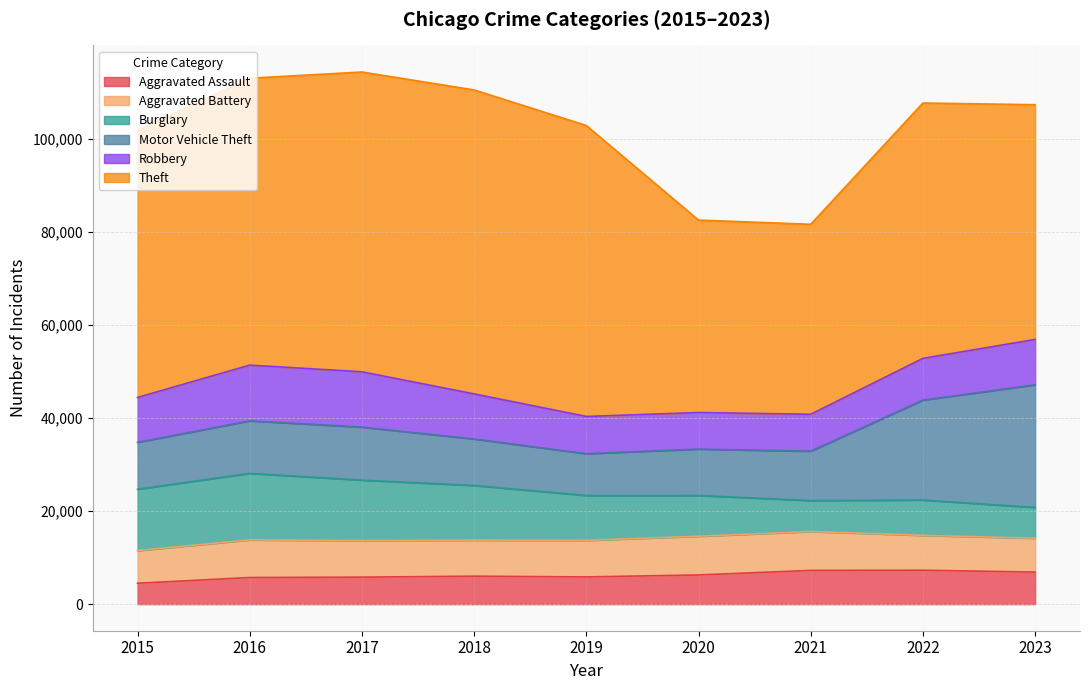

What is the difference between the maximum and minimum values in the Motor Vehicle Theft series?

17369